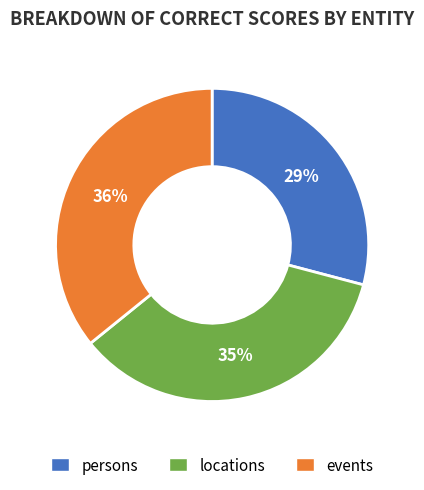

Count the number of slices in the pie.

3